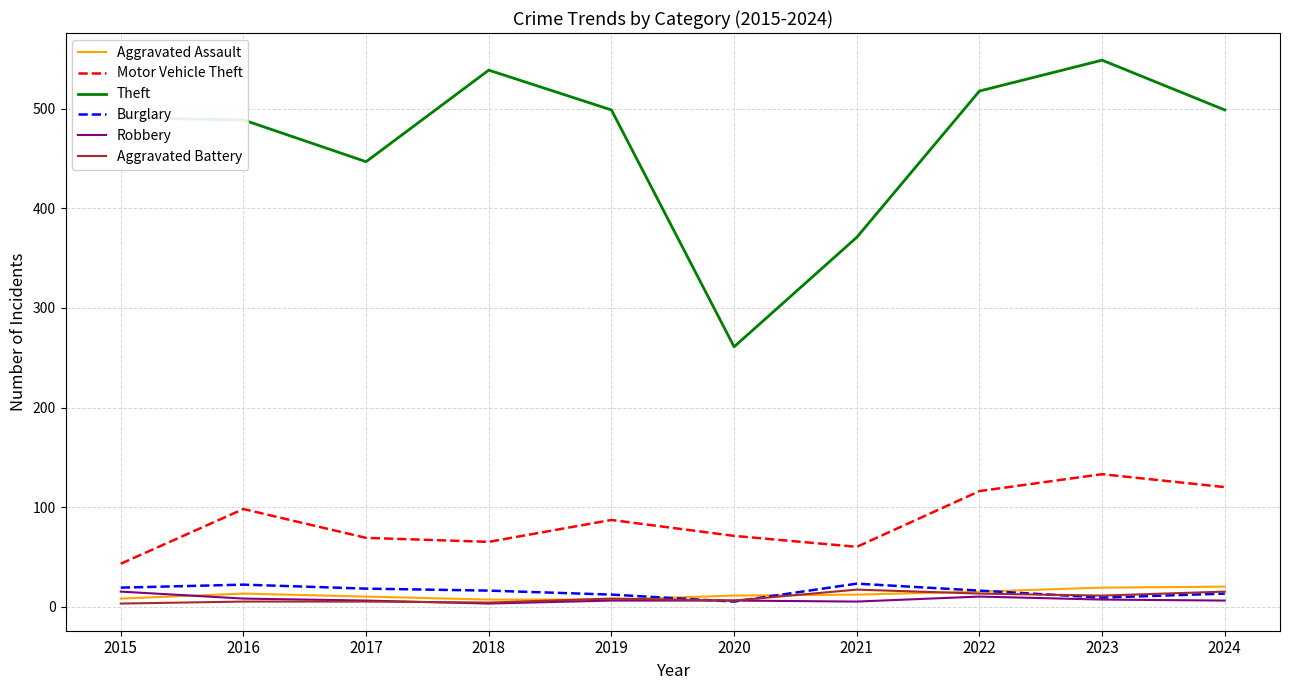

Is it true that Robbery equals 5 at 2021?

True